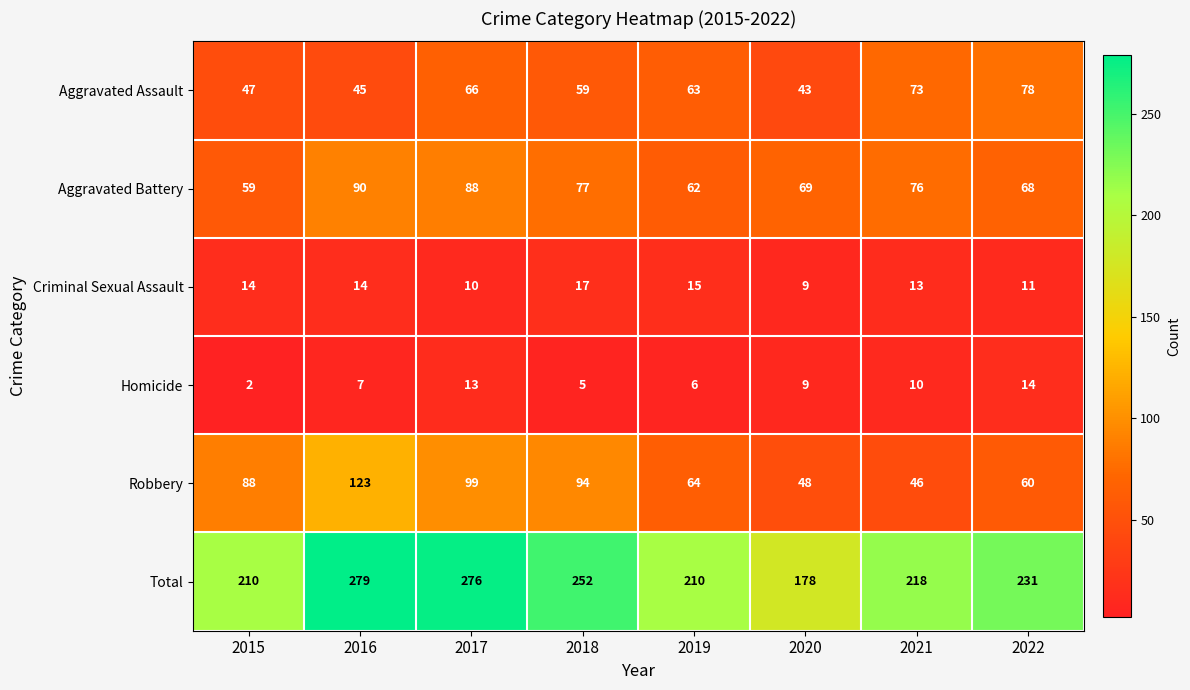

Is the value of Aggravated Assault at 2021 greater than the value of Robbery at 2022?

Yes